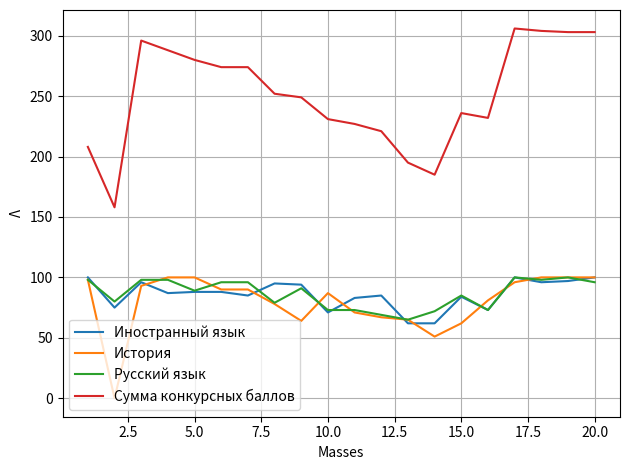

What is the greatest value displayed?

306